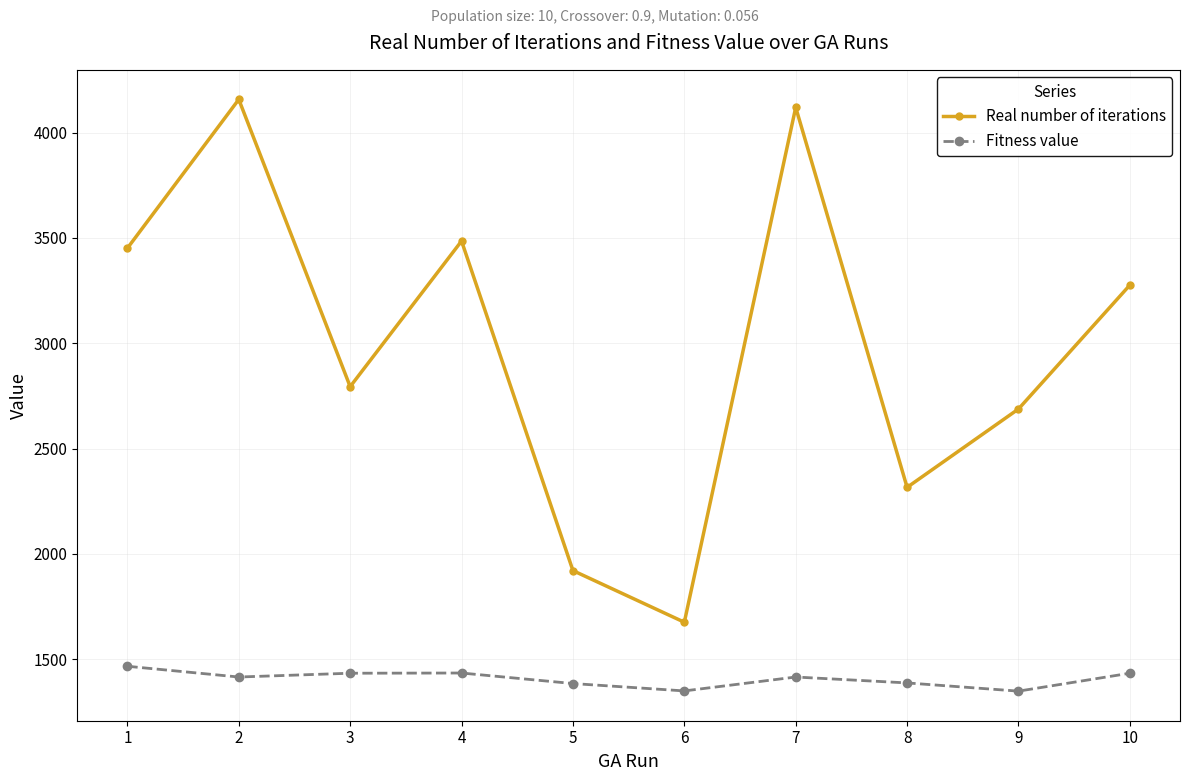

What is the lowest value of the Fitness value series?

1349